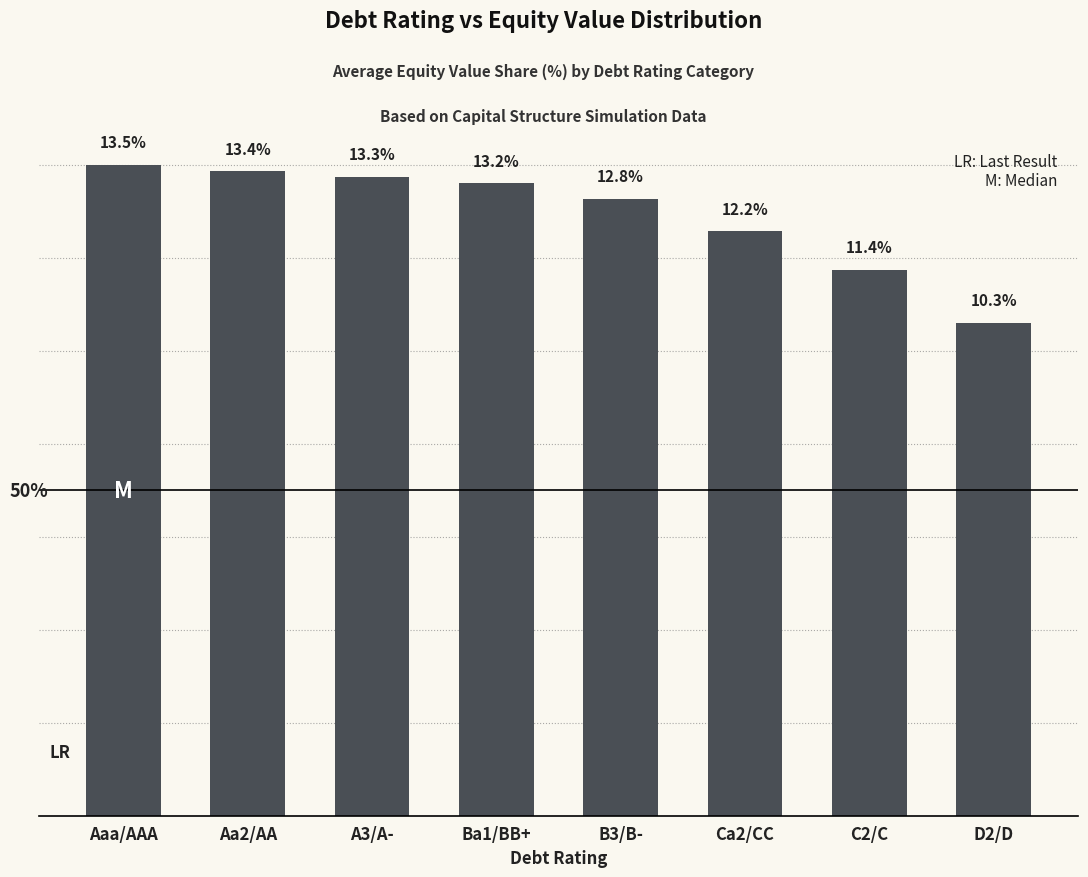

Which category has the highest value across all series?

Aaa/AAA